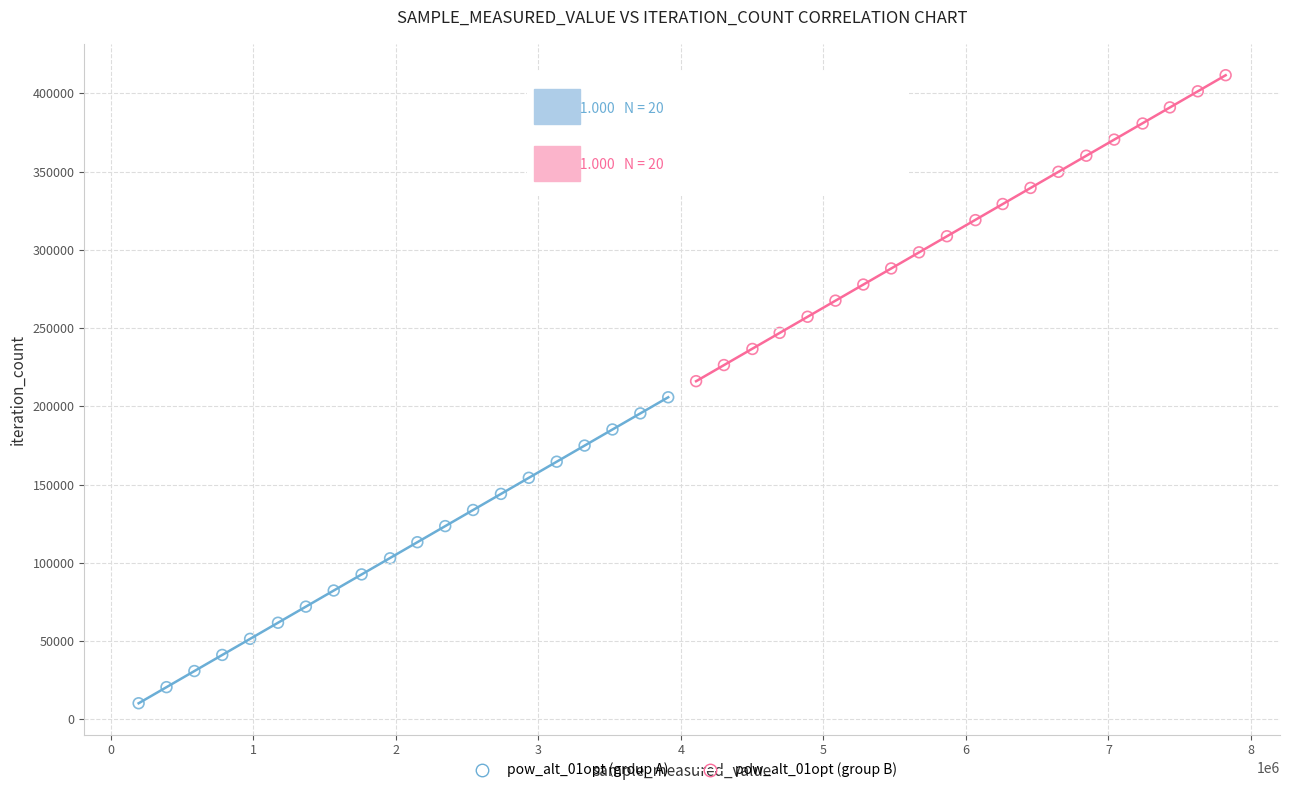

Which series contains the lowest Y value?

pow_alt_01opt (group A)